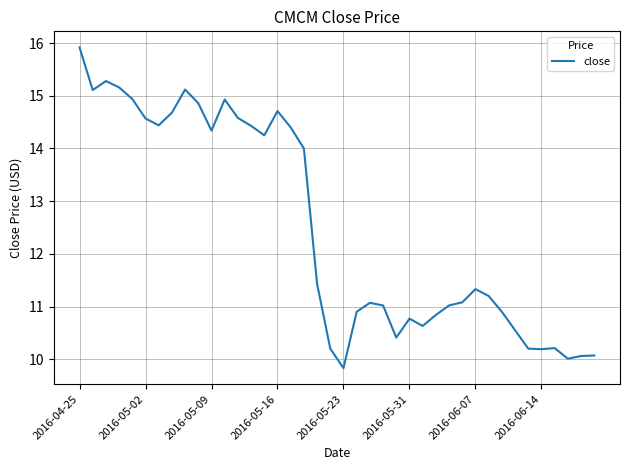

What is the maximum value shown in the chart?

15.9